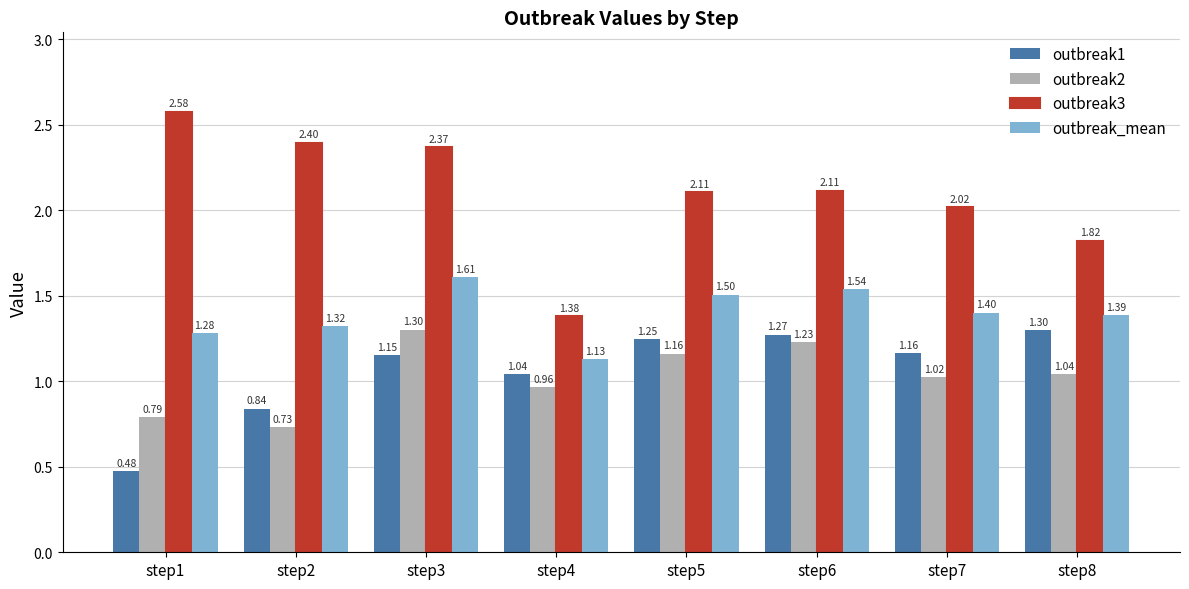

At which category is the sum across all series the highest?

step3